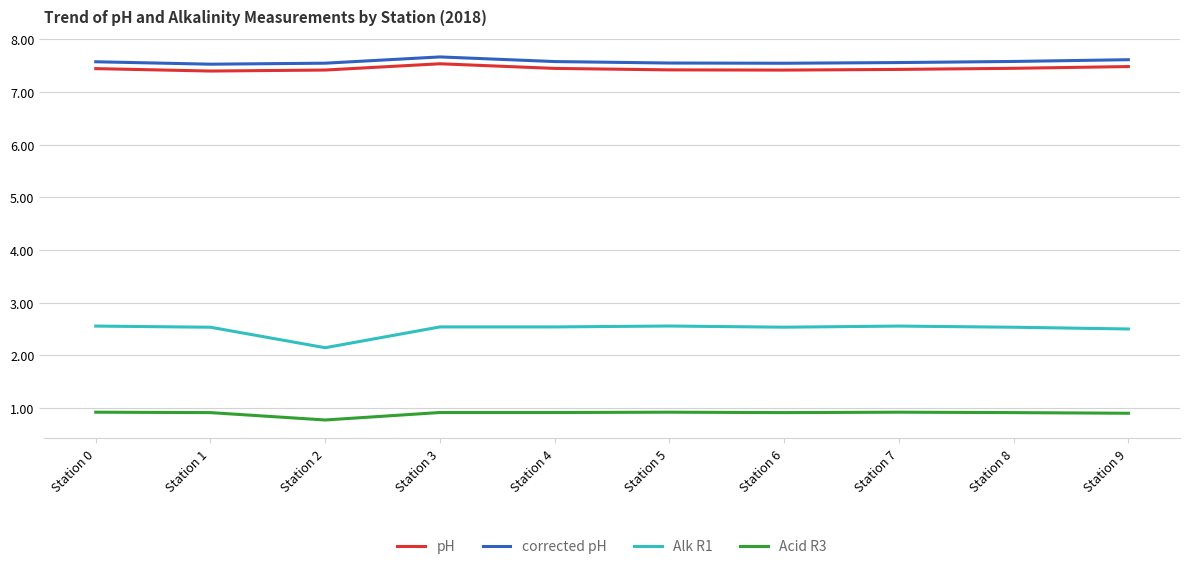

The Acid R3 series shows 0.9 at Station 1. True or false?

True